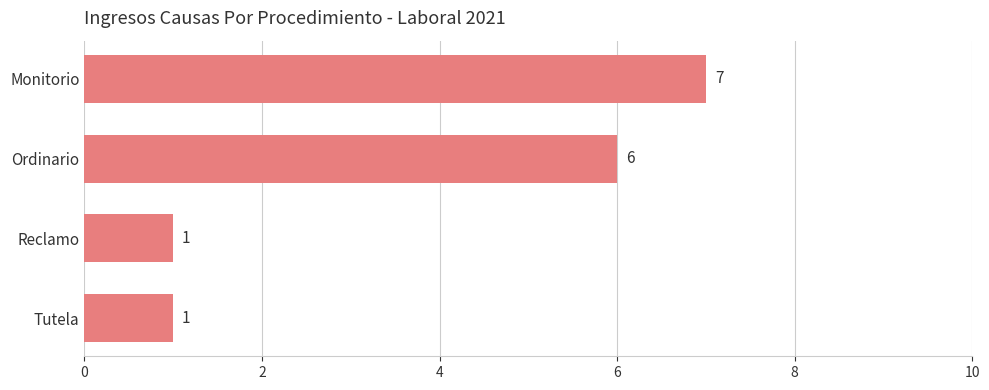

Reading bottom to top, transcribe all the data shown in this chart.

Tutela=1	Reclamo=1	Ordinario=6	Monitorio=7